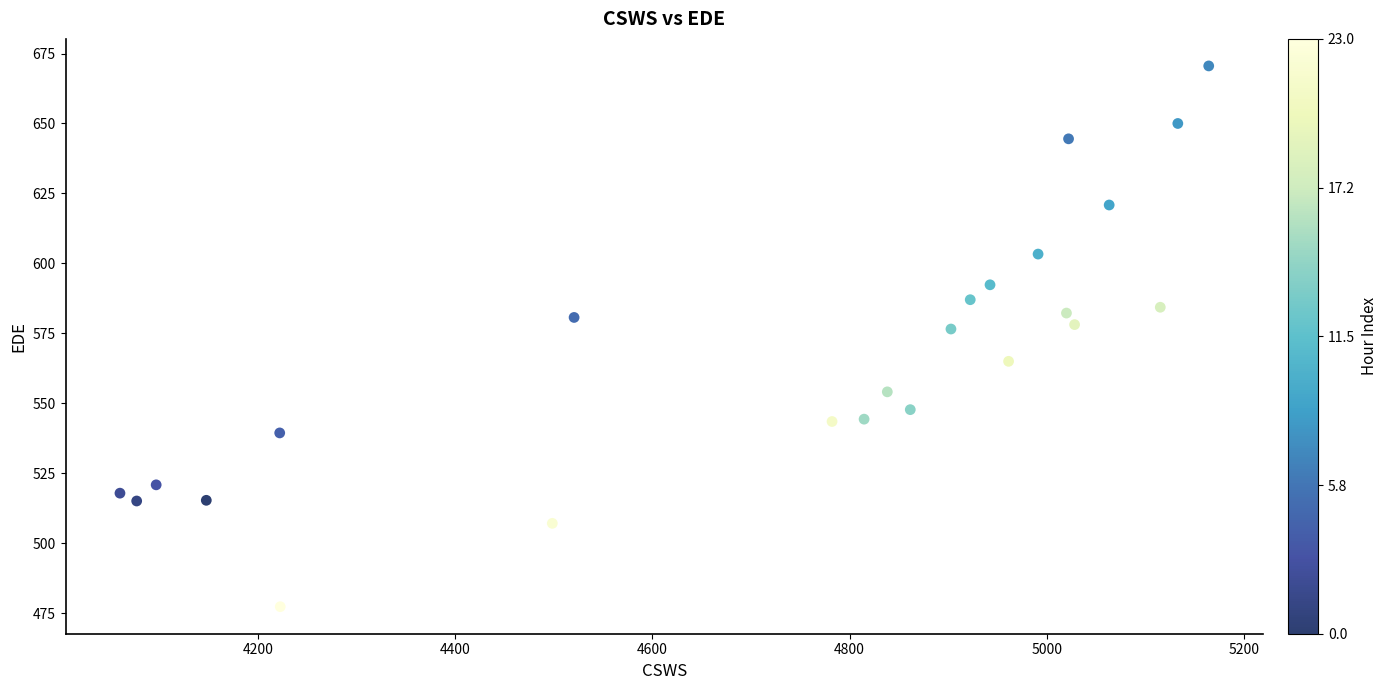

What is the range of X values (max minus min)?

1104.3